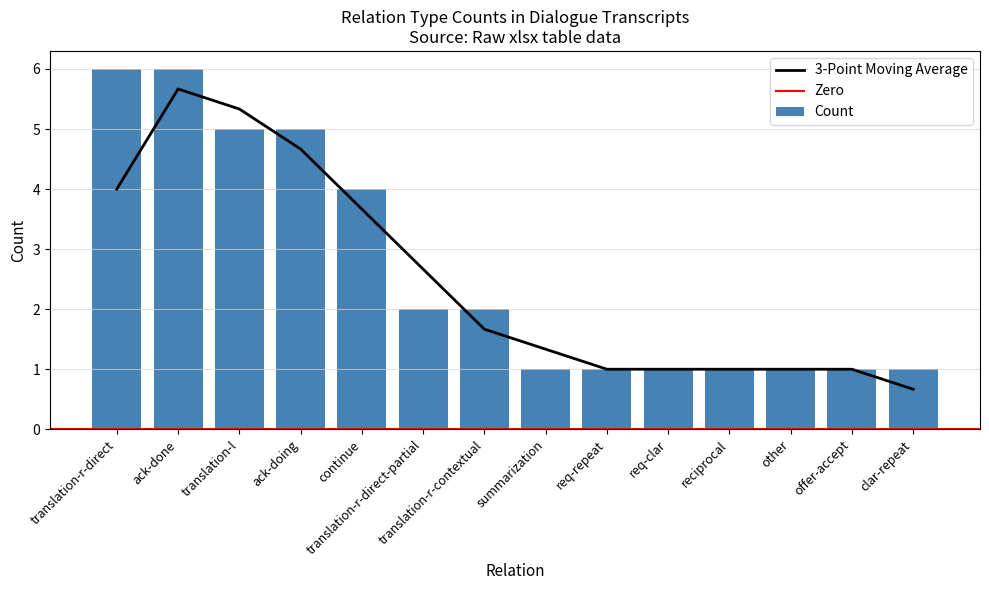

True or false: 3-Point Moving Average has a value of 1.0 at offer-accept.

True